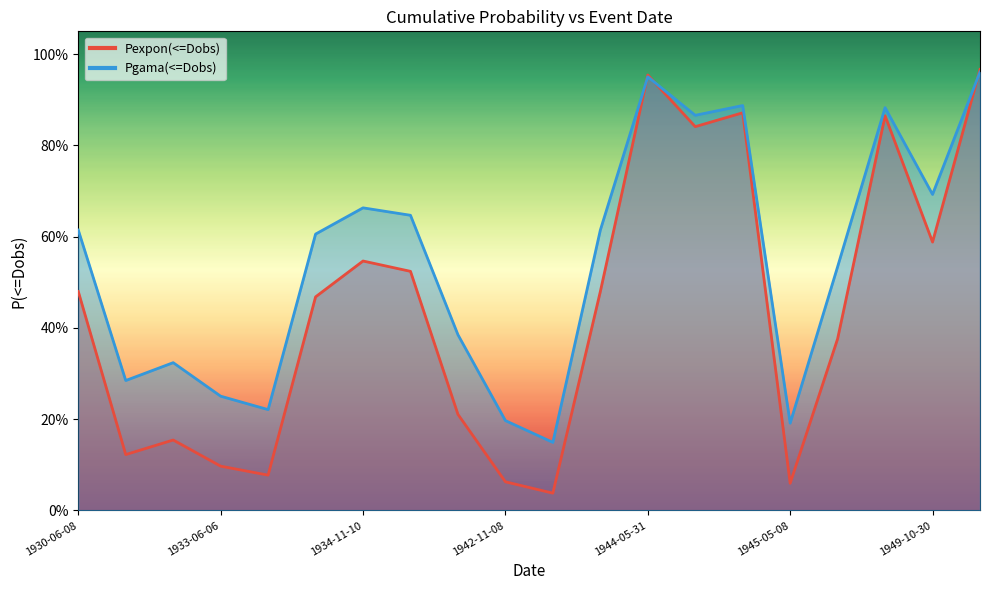

What is the average value of the Pgama(<=Dobs) series?

0.5